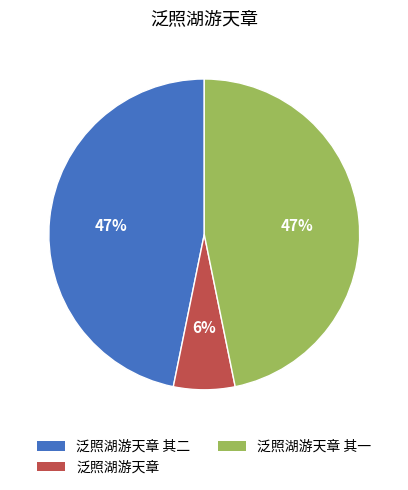

To the nearest percent, what is the average slice percentage?

33%